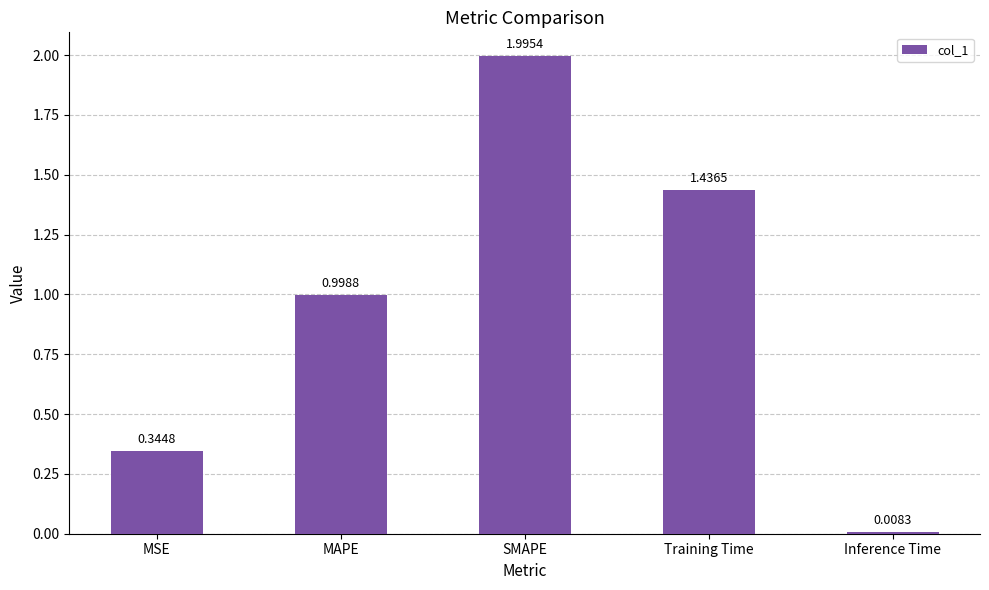

Rank the categories by value from highest to lowest.

SMAPE, Training Time, MAPE, MSE, Inference Time